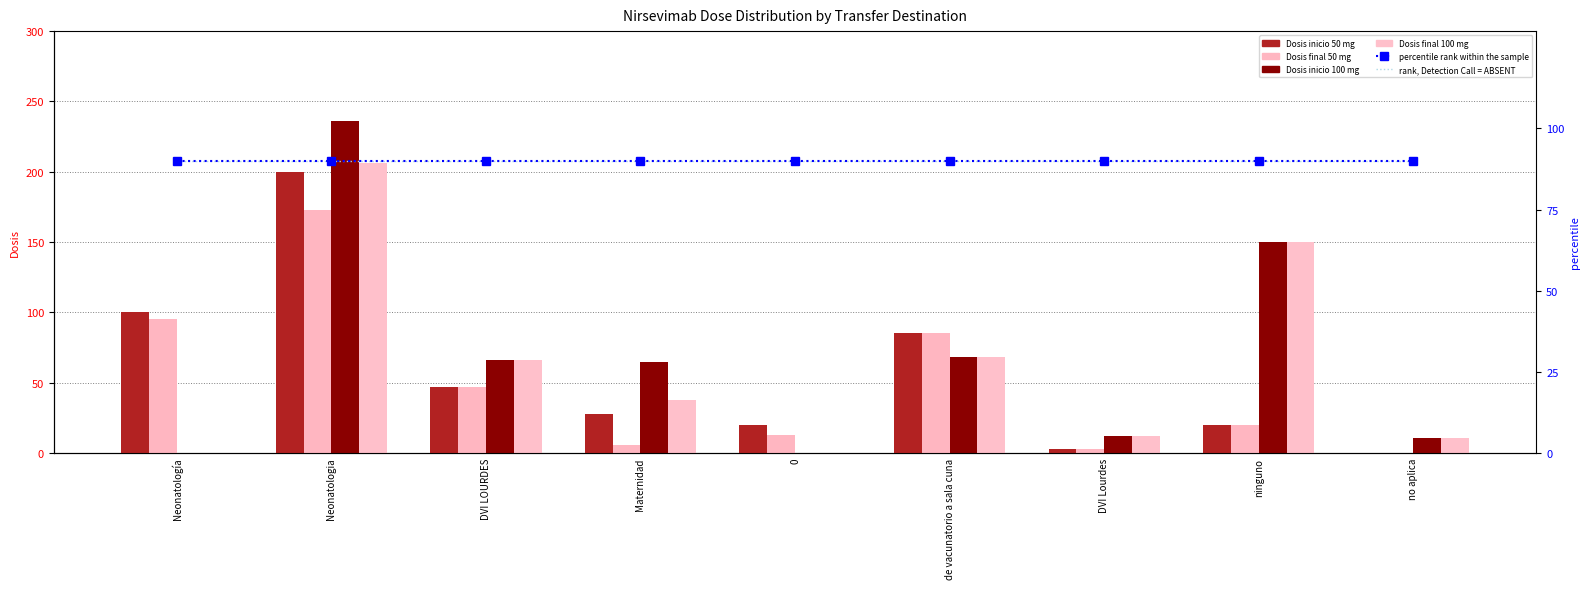

What is the average value of the Dosis inicio 100 mg series?

68